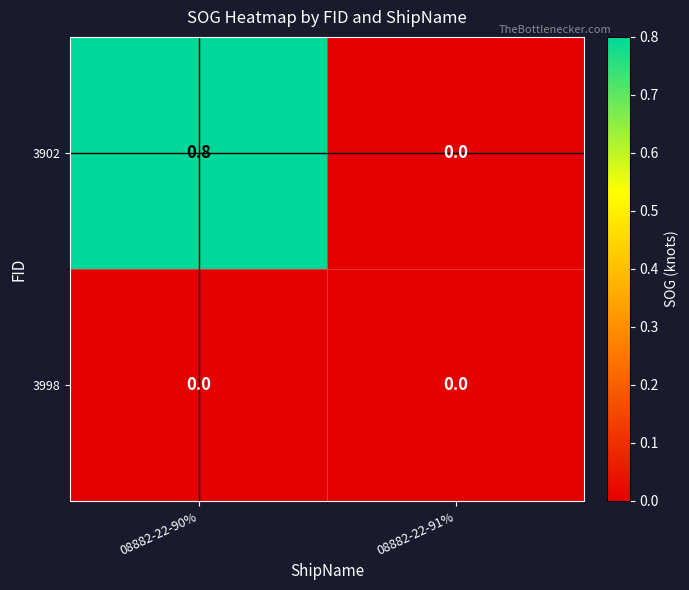

Reading left to right, transcribe all the data shown in this chart.

3902: 0.8	0.0
3998: 0.0	0.0